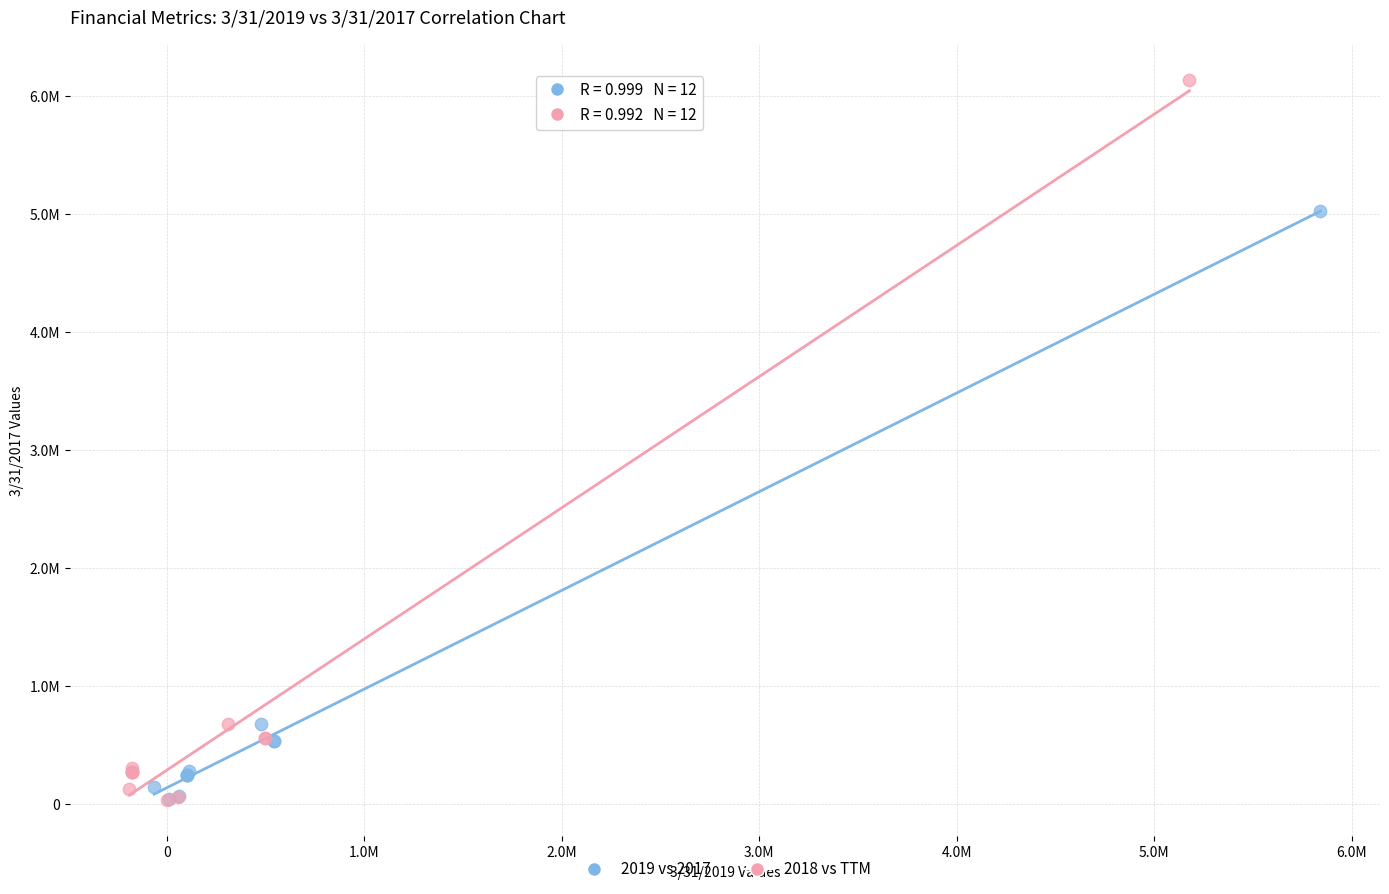

What are all the series names shown in the legend?

2019 vs 2017, 2018 vs TTM